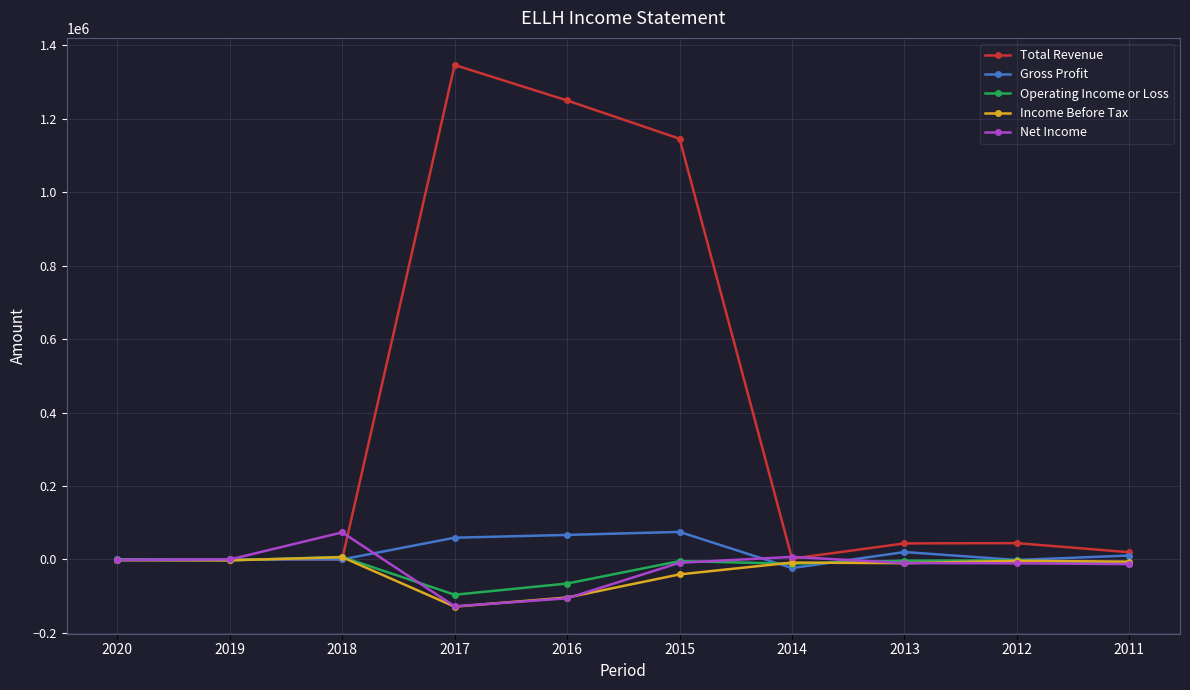

What is the highest value of the Gross Profit series?

74900